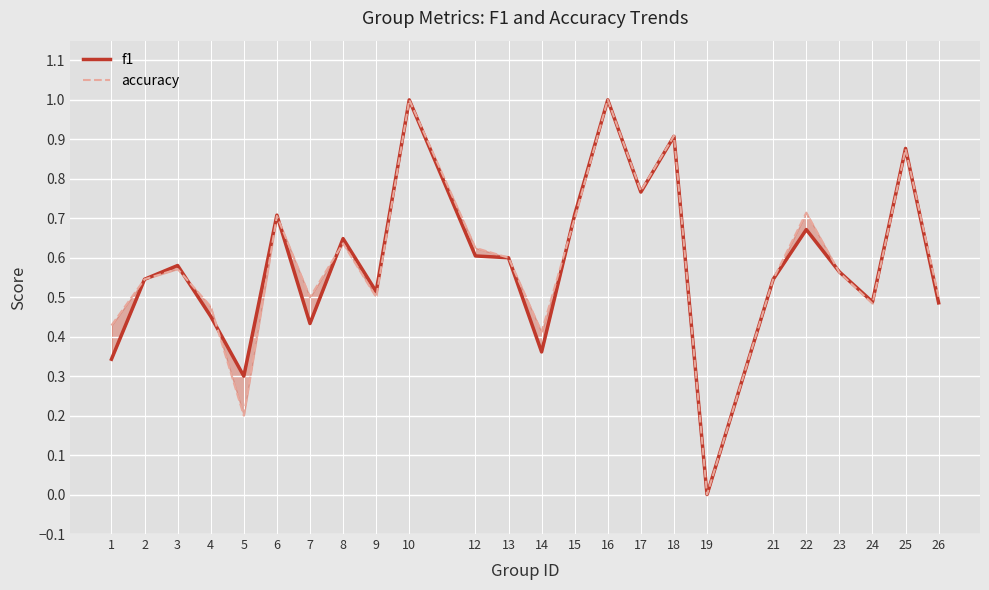

The value of f1 at 26 is 0.5. True or false?

True